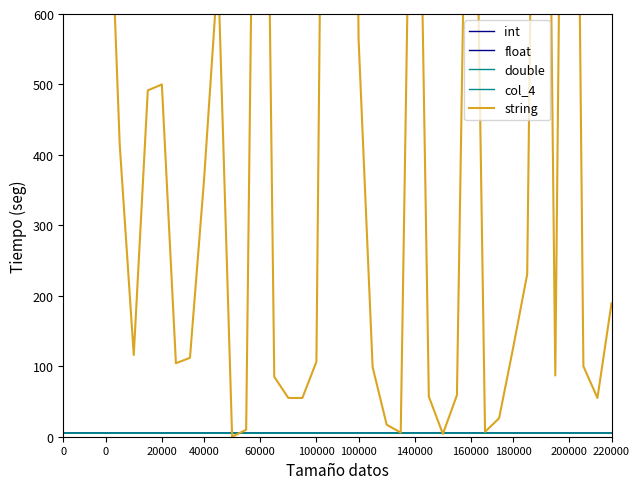

What is the difference between the highest and lowest values at 0?

824.5